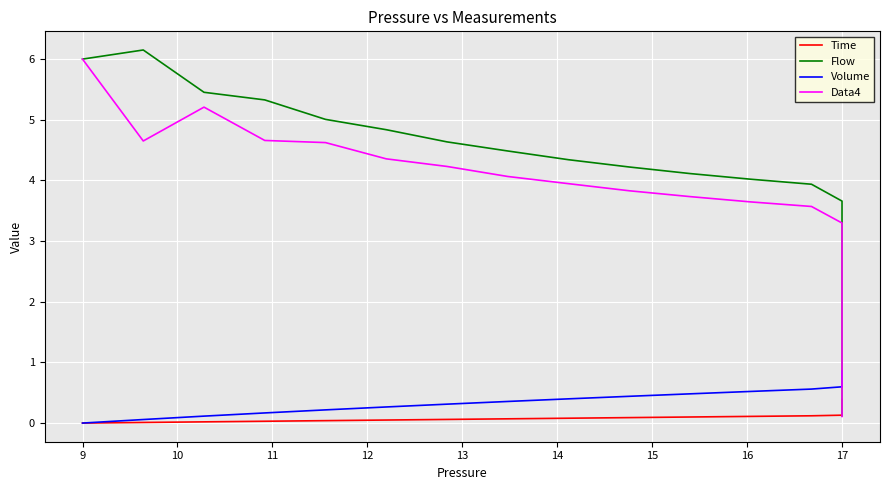

How many positive values does the Volume series have?

39